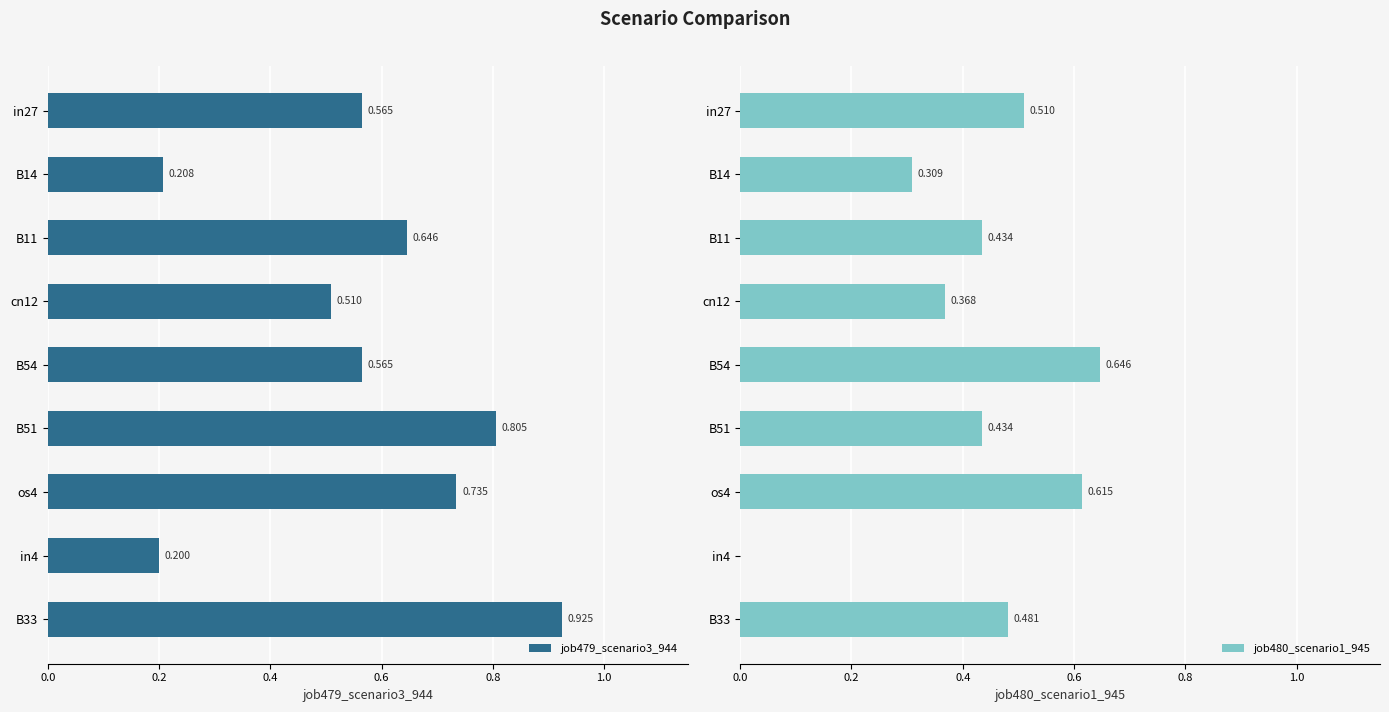

How many categories are shown in the chart?

9